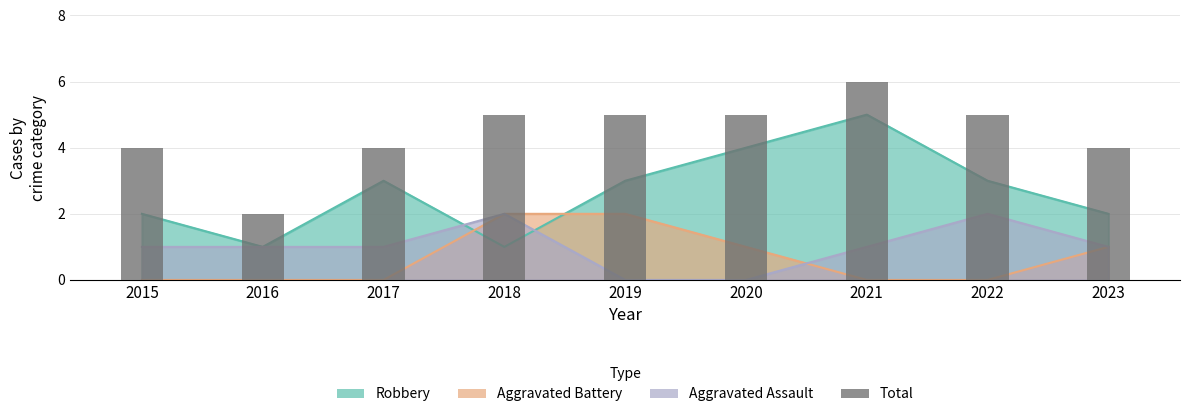

How many bars are there in total?

9